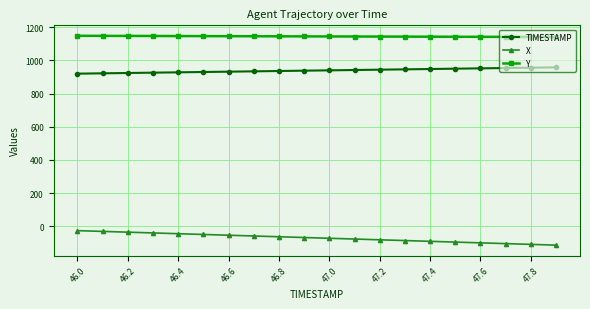

Which series has the largest total across all categories?

Y